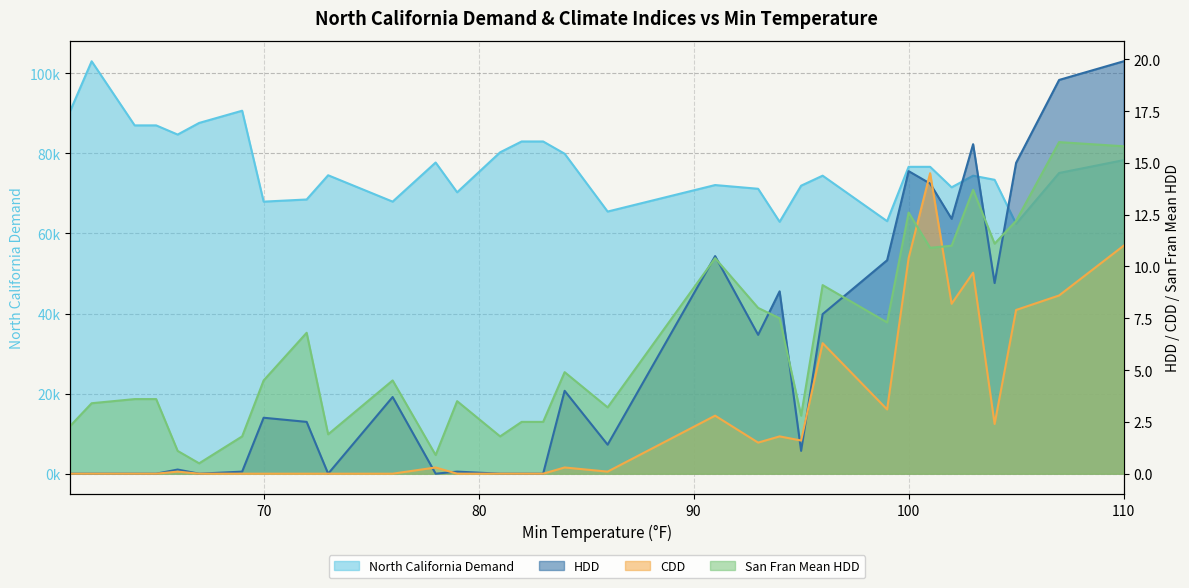

What is the difference between the San Fran Mean HDD values at 93 and 72?

1.2